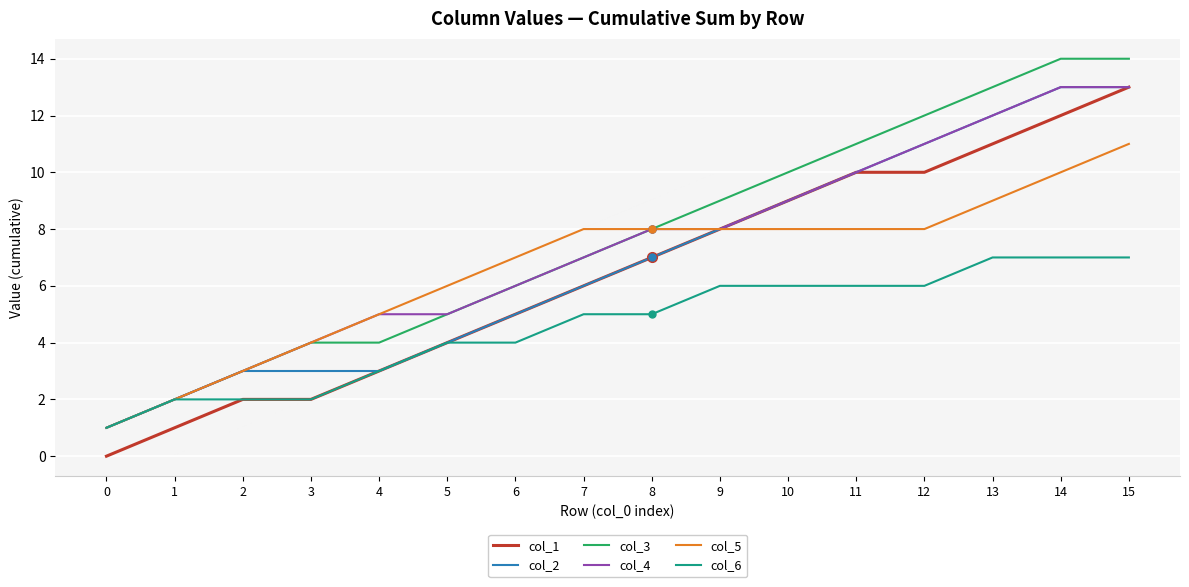

Which series changed the most between 2 and 5?

col_5